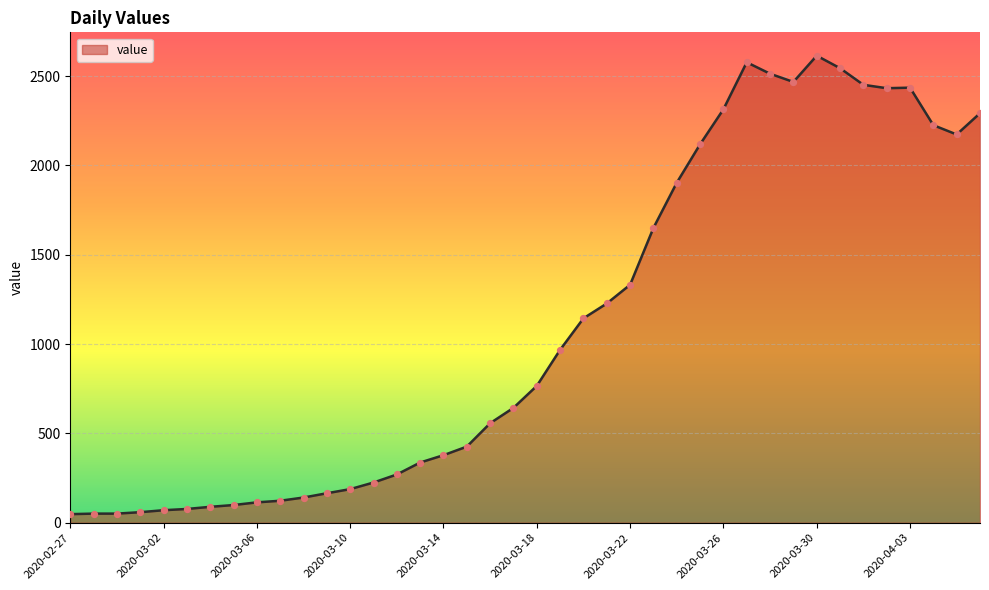

What is the difference between the maximum and minimum values?

2566